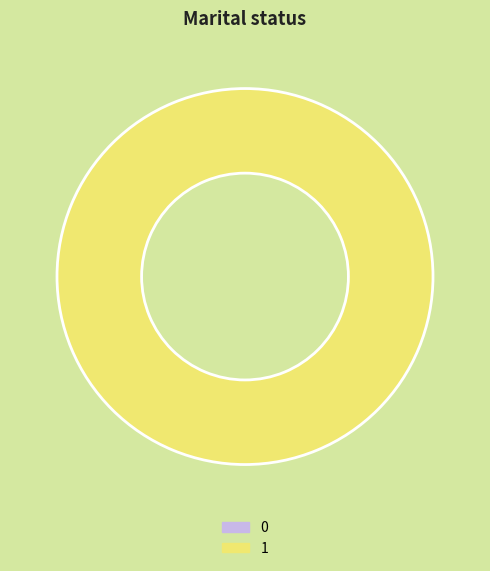

Combined, what portion of the pie is 0 and 1?

100.0%